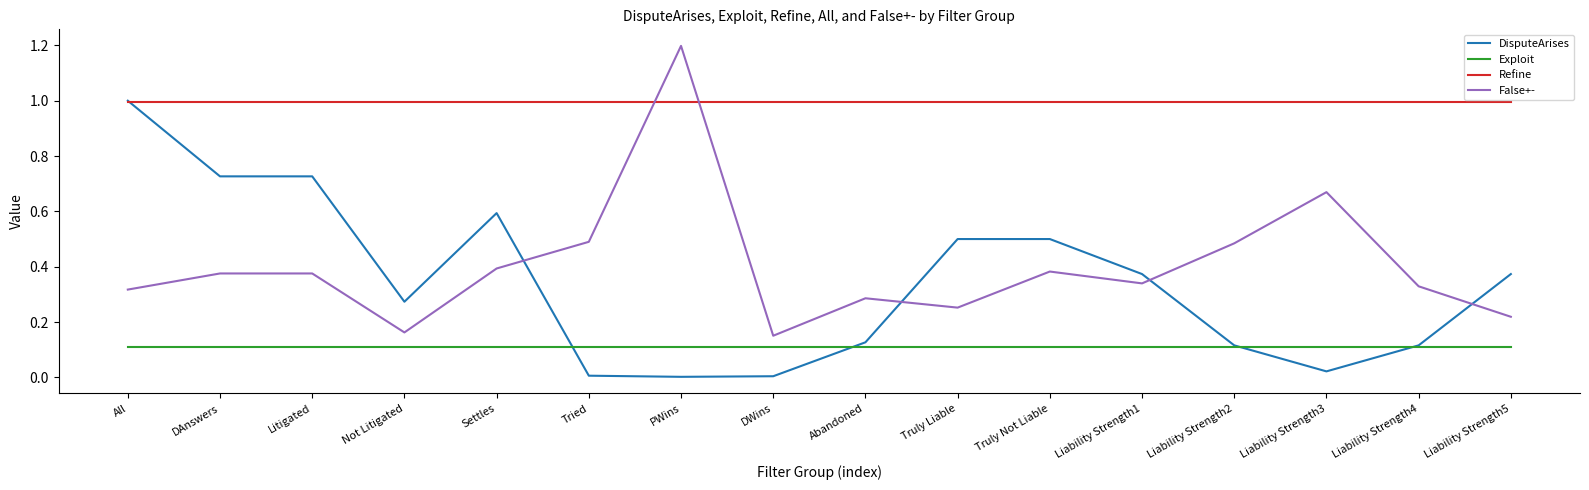

At PWins, list the series in order from smallest to largest.

DisputeArises, Exploit, Refine, False+-